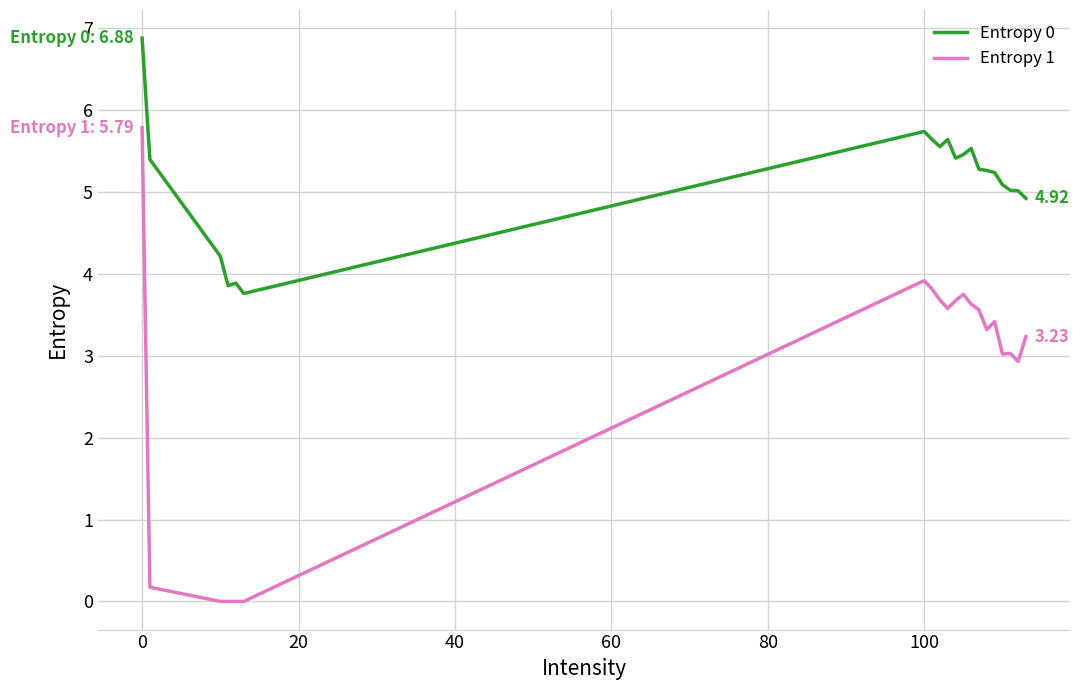

In Entropy 0, how many points are higher than both neighbors (excluding endpoints)?

4